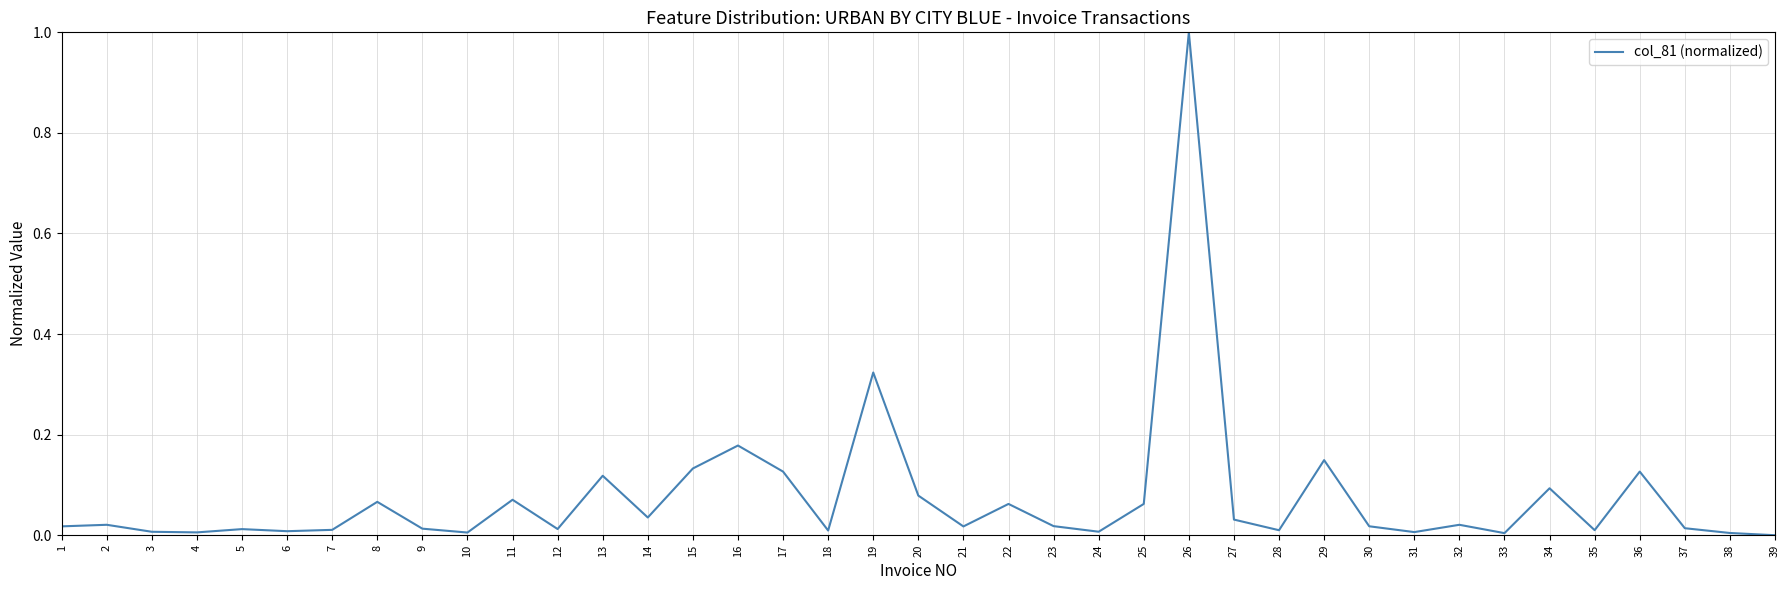

Between 20 and 37, which is larger?

20